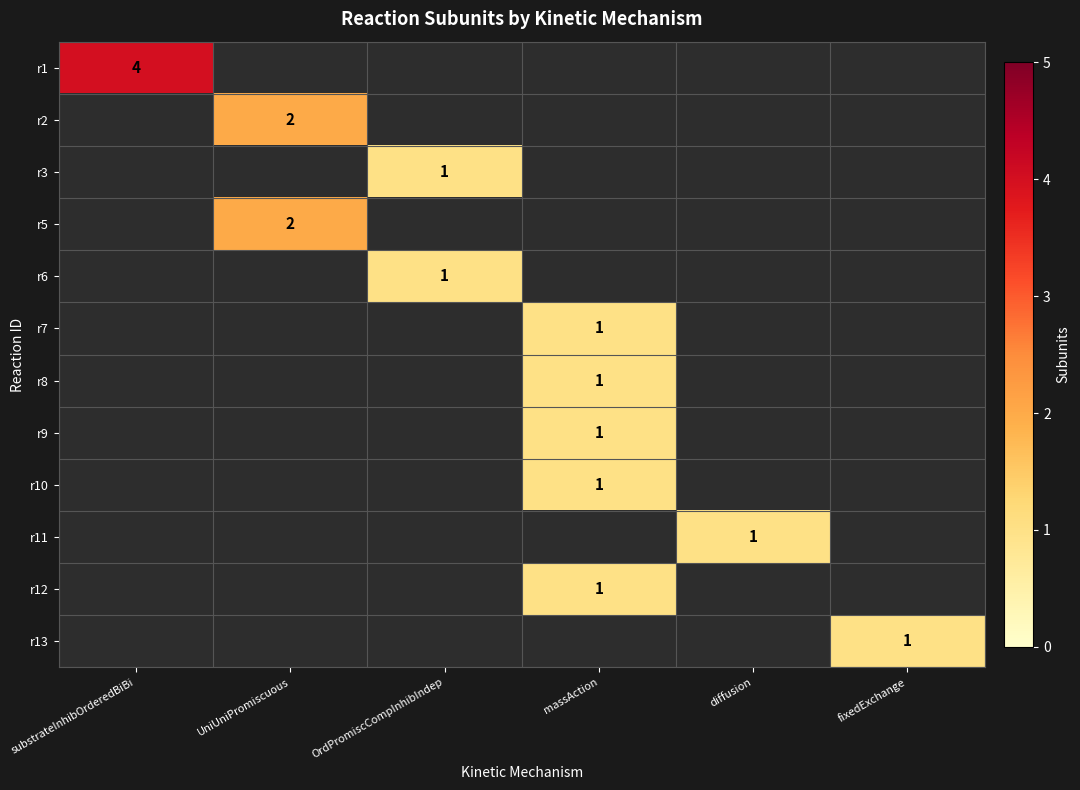

At how many categories does at least one series exceed 3?

1